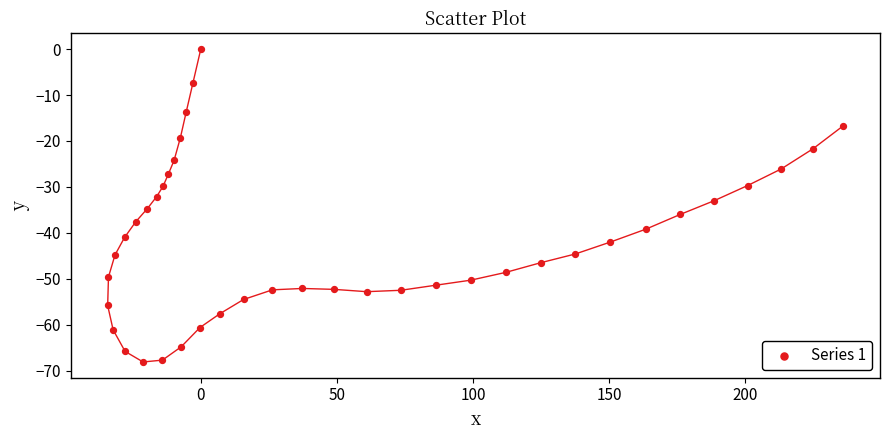

What is the range of X values (max minus min)?

270.1